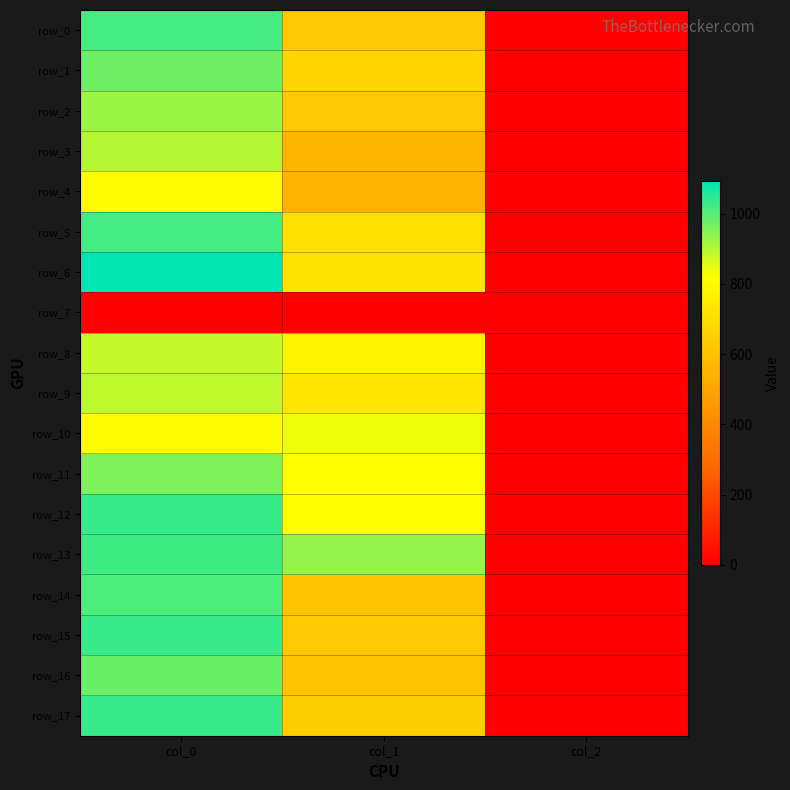

Count the number of categories in the chart.

3